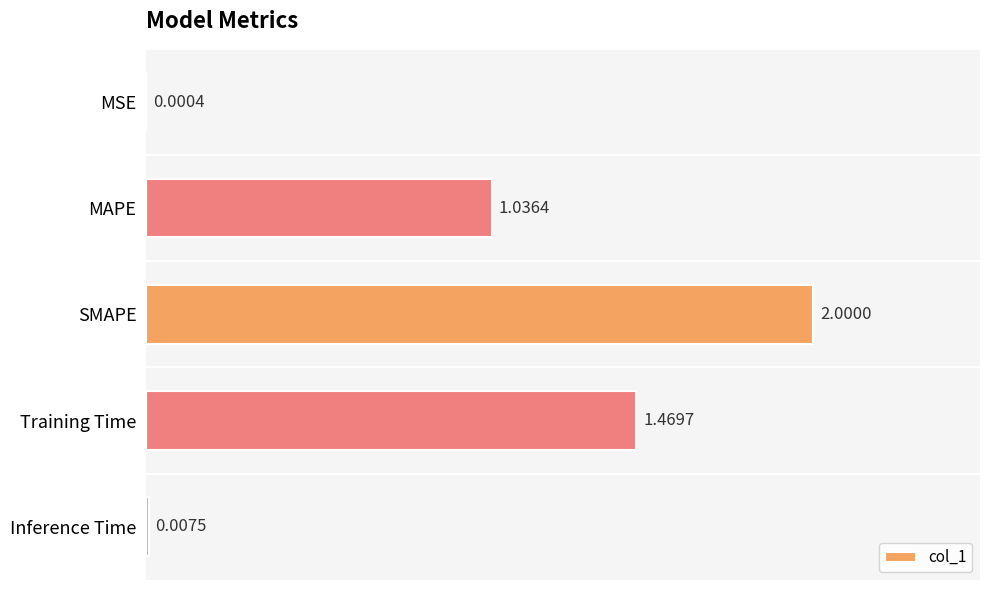

What is the ratio of the value at Training Time to the value at SMAPE?

0.7